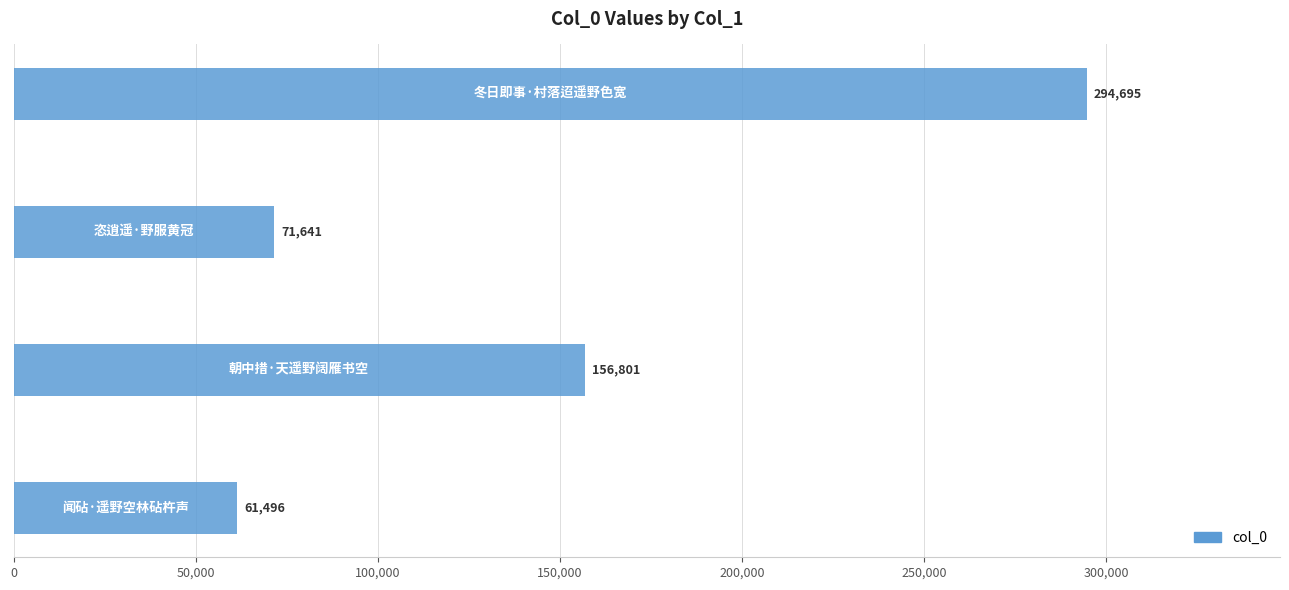

Does the chart contain stacked bars?

No